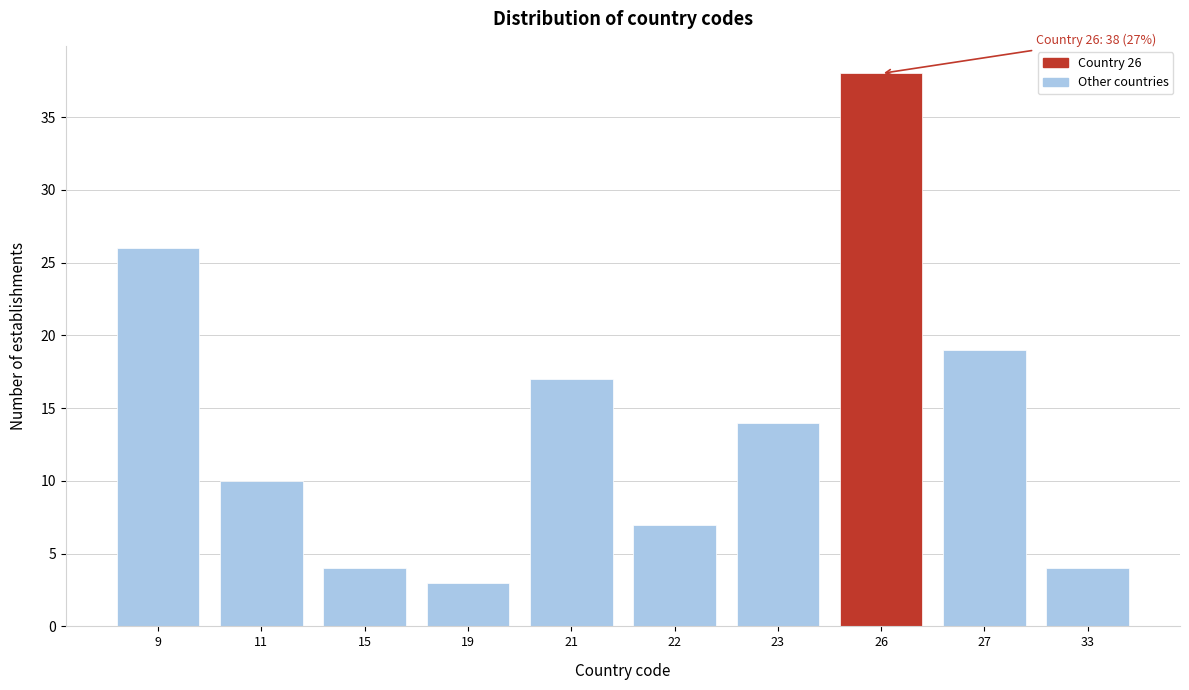

Reading left to right, extract all data points from this chart.

9=26	11=10	15=4	19=3	21=17	22=7	23=14	26=38	27=19	33=4